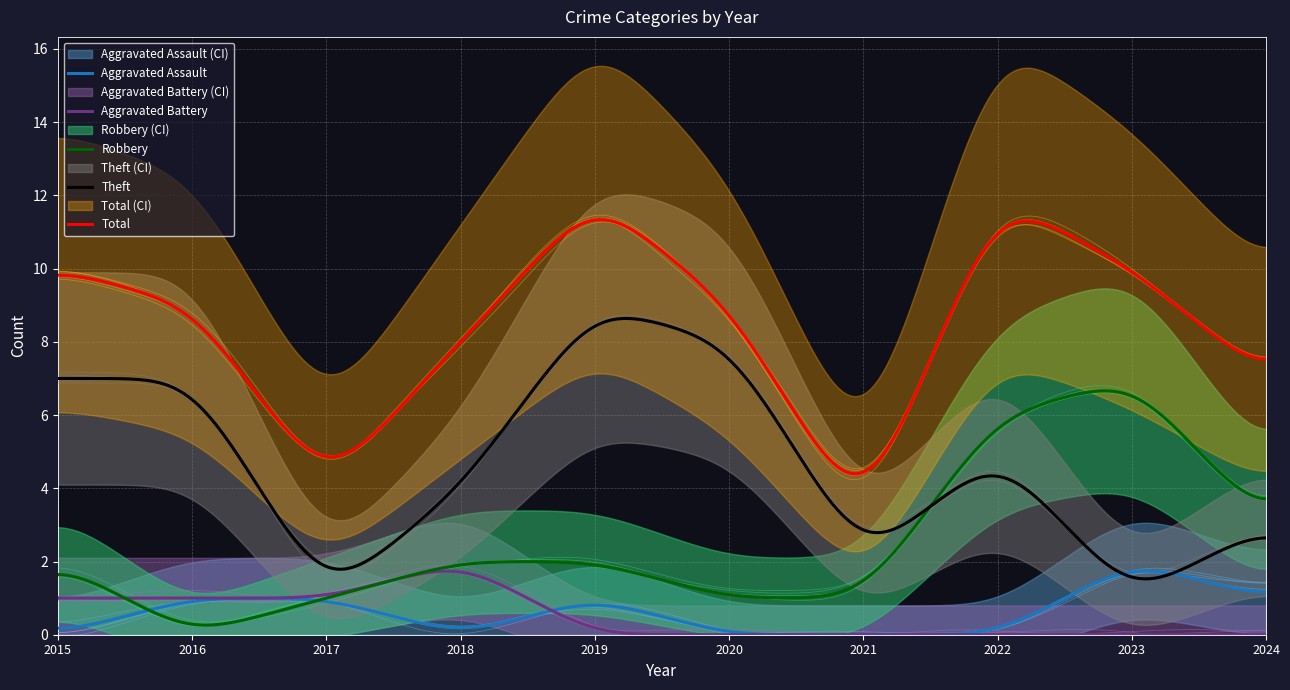

At which category is the sum across all series the highest?

2019